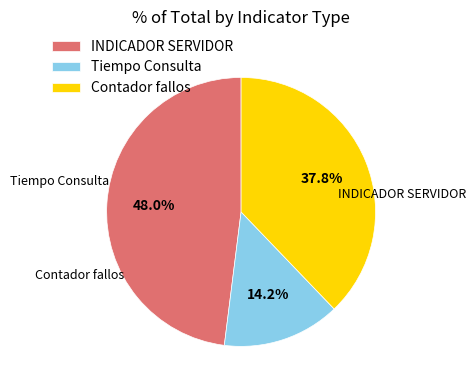

Is there any slice that represents more than half of the pie?

No